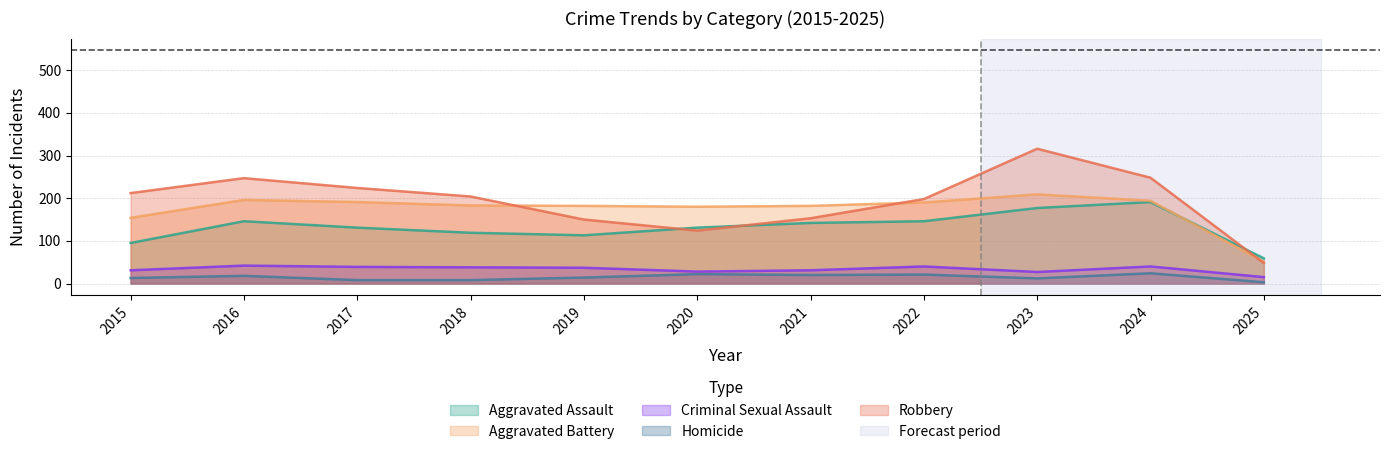

At 2024, list the series in order from largest to smallest.

Robbery, Aggravated Battery, Aggravated Assault, Criminal Sexual Assault, Homicide